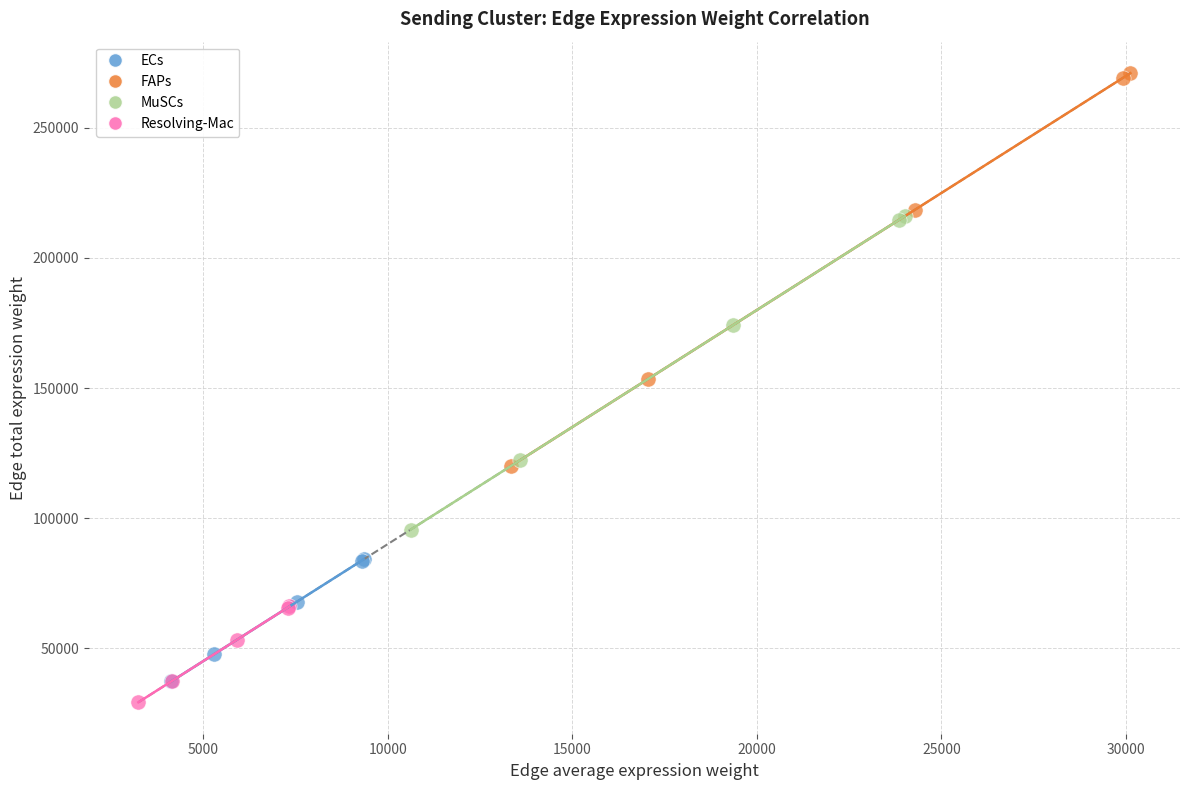

Which series reaches the maximum Y coordinate?

FAPs